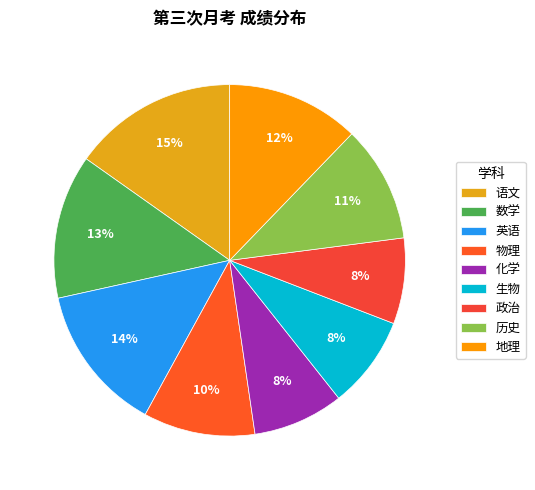

Is the sum of 化学 and 英语 greater than half?

No